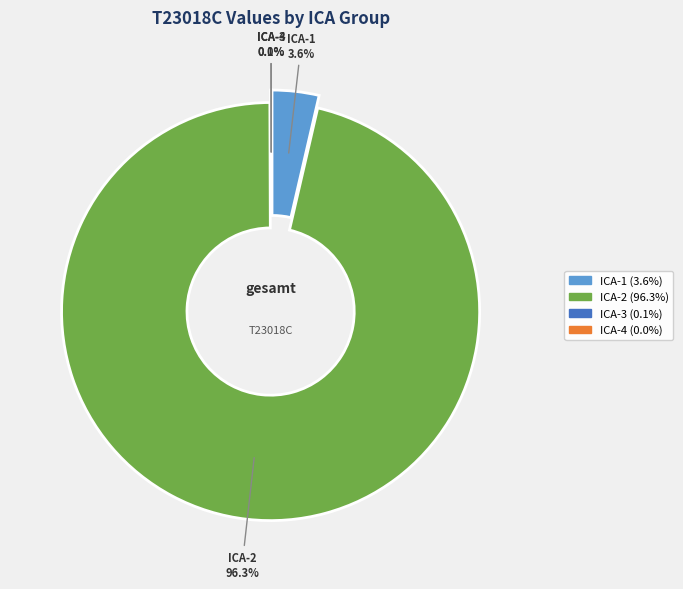

True or false: ICA-4 accounts for 0% of the total.

True